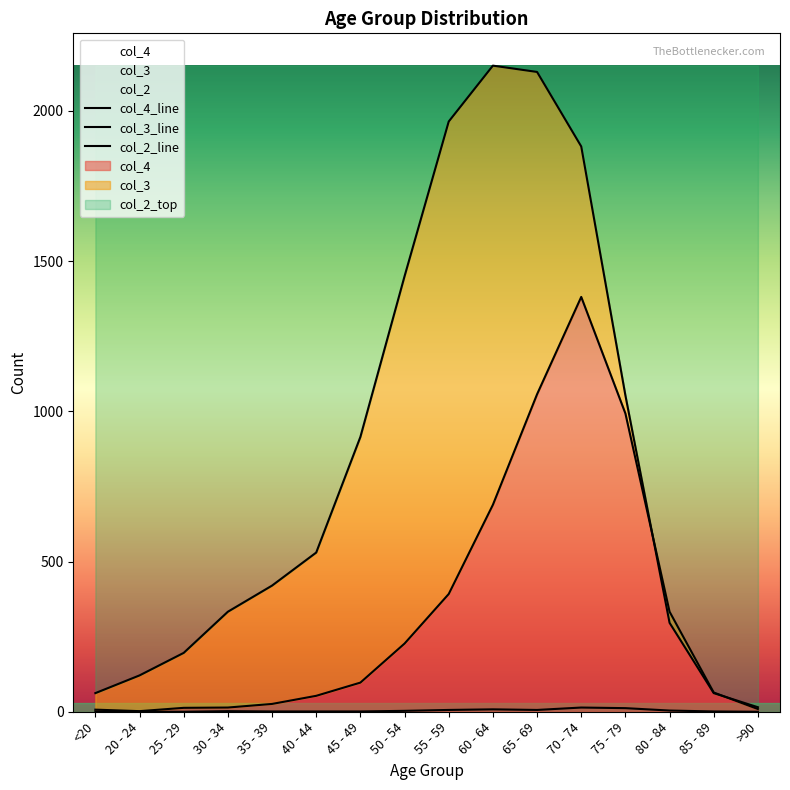

Which series has the largest total across all categories?

col_3